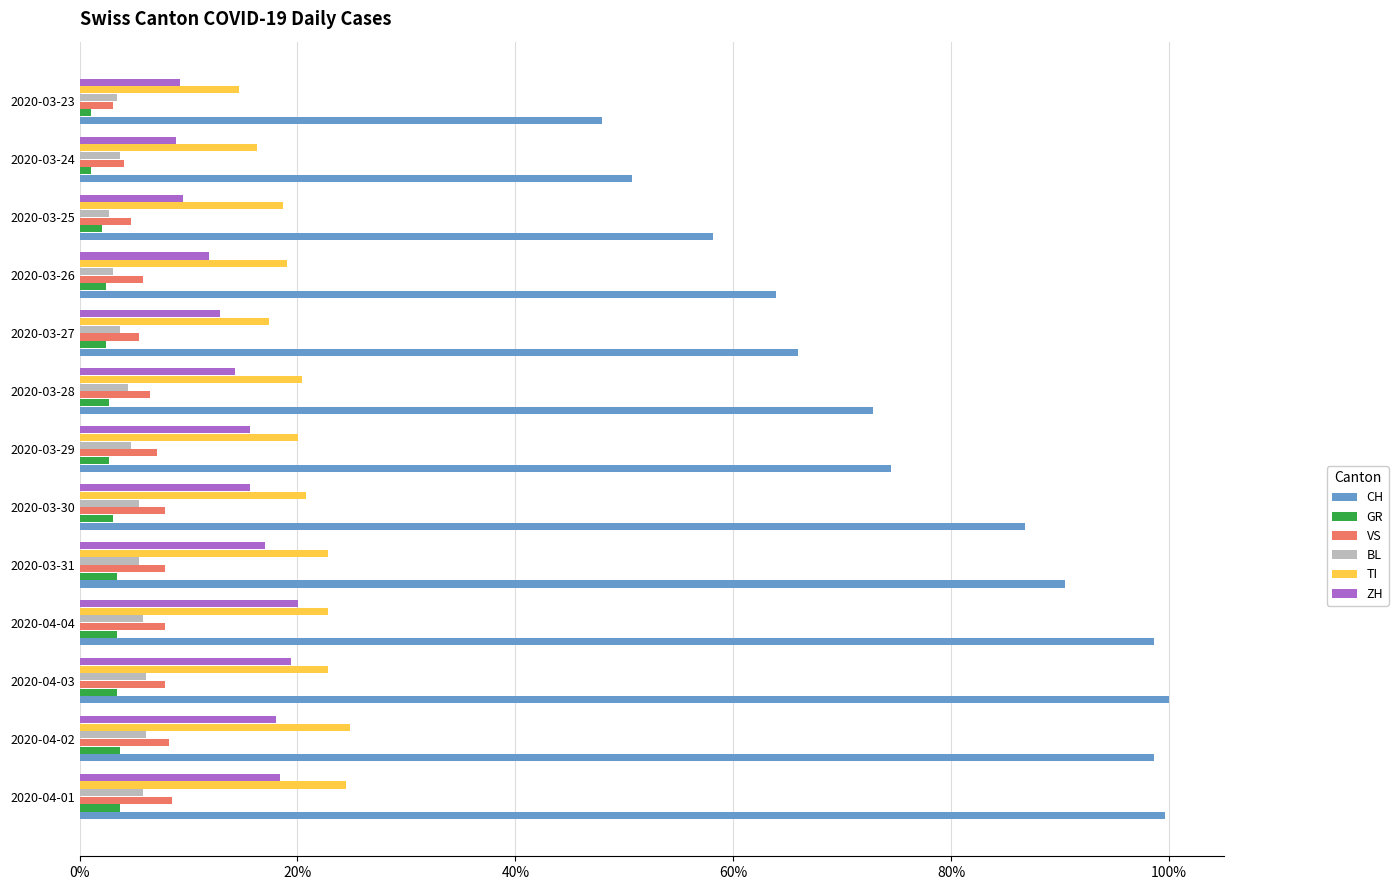

Reading left to right, list all the values displayed in this chart.

CH: 1.0	1.0	1.0	1.0	0.9	0.9	0.7	0.7	0.7	0.6	0.6	0.5	0.5
GR: 0.0	0.0	0.0	0.0	0.0	0.0	0.0	0.0	0.0	0.0	0.0	0.0	0.0
VS: 0.1	0.1	0.1	0.1	0.1	0.1	0.1	0.1	0.1	0.1	0.0	0.0	0.0
BL: 0.1	0.1	0.1	0.1	0.1	0.1	0.0	0.0	0.0	0.0	0.0	0.0	0.0
TI: 0.2	0.2	0.2	0.2	0.2	0.2	0.2	0.2	0.2	0.2	0.2	0.2	0.1
ZH: 0.2	0.2	0.2	0.2	0.2	0.2	0.2	0.1	0.1	0.1	0.1	0.1	0.1